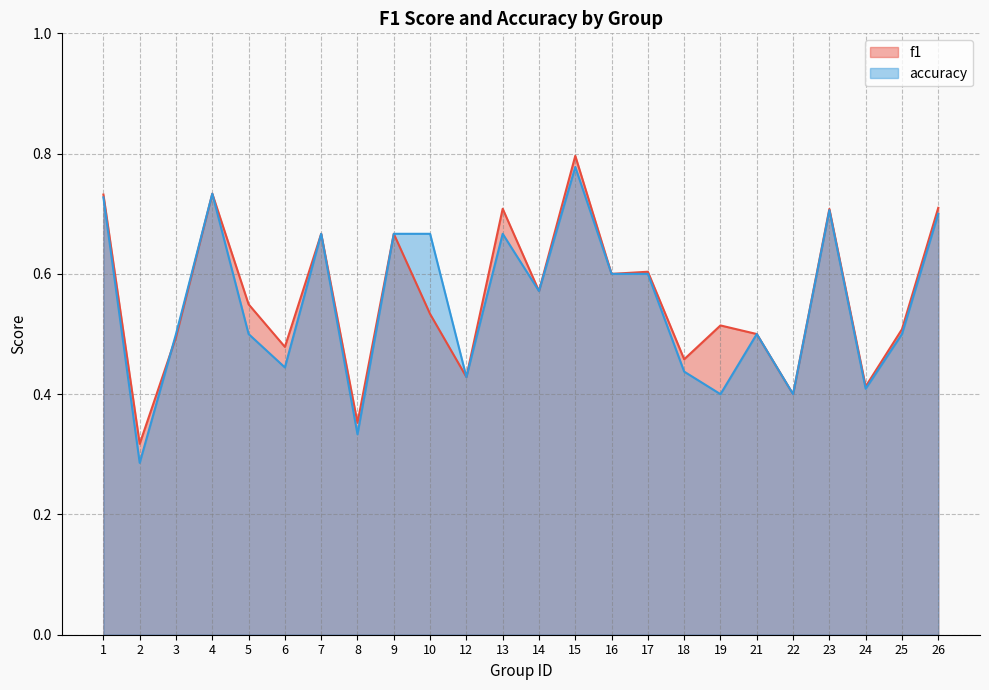

True or false: f1 has a value of 0.5 at 2.

False